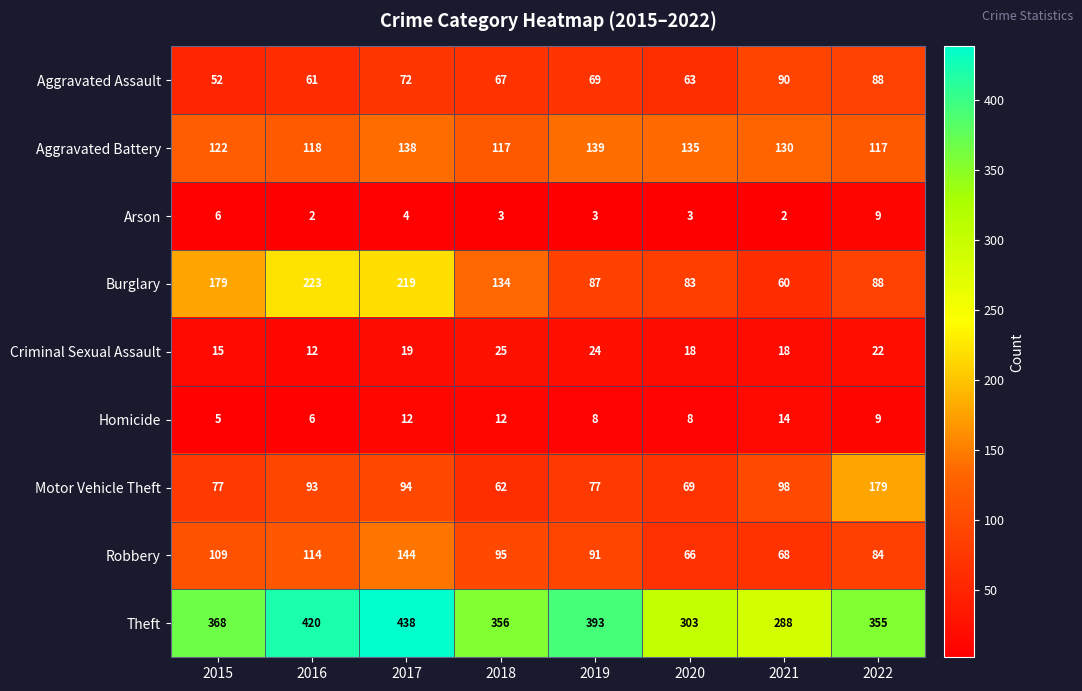

What value does the Aggravated Battery series have at 2015?

122